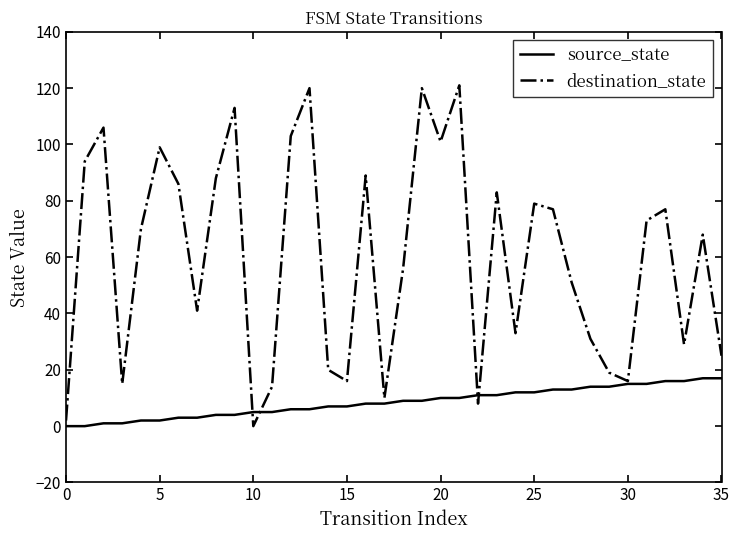

List the series in order of their peak value, highest first.

destination_state, source_state